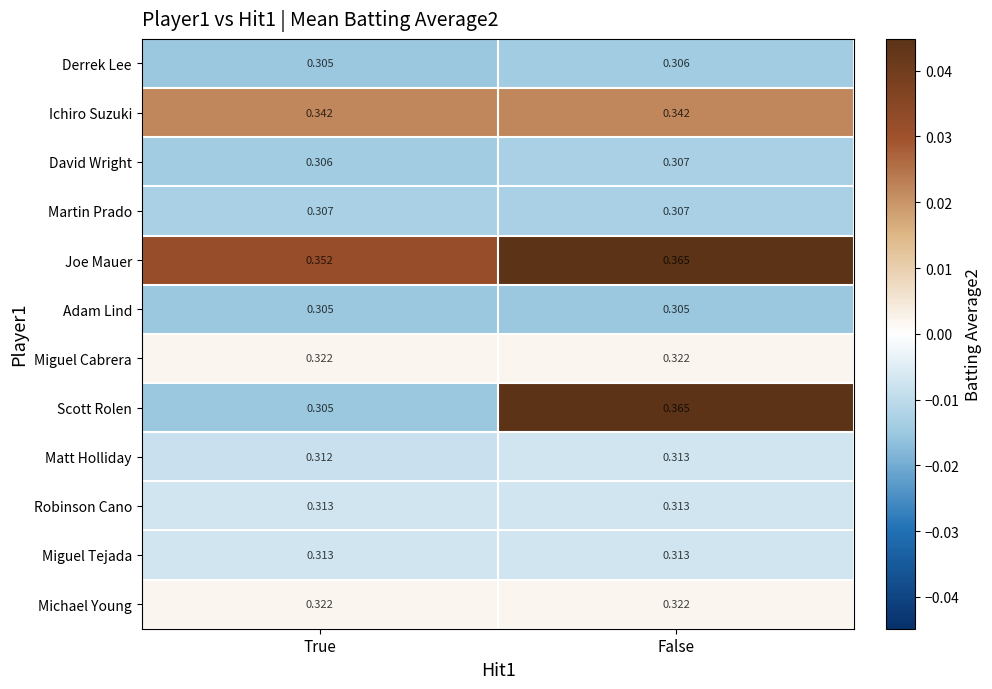

Where is Derrek Lee nearest to the value 0?

True